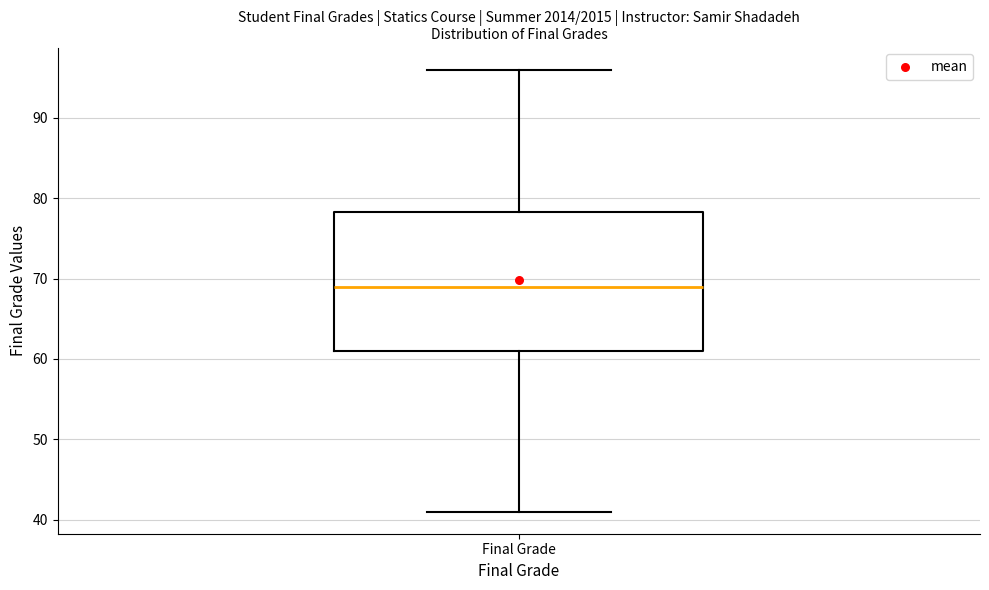

Transcribe this box plot: give where the median line is, the range the box spans, and where the two whiskers end, as read against the y-axis. The values are not printed on the chart, so give them approximately, as read against the axis.

median 69, box 61 to 78, whiskers 41 to 96